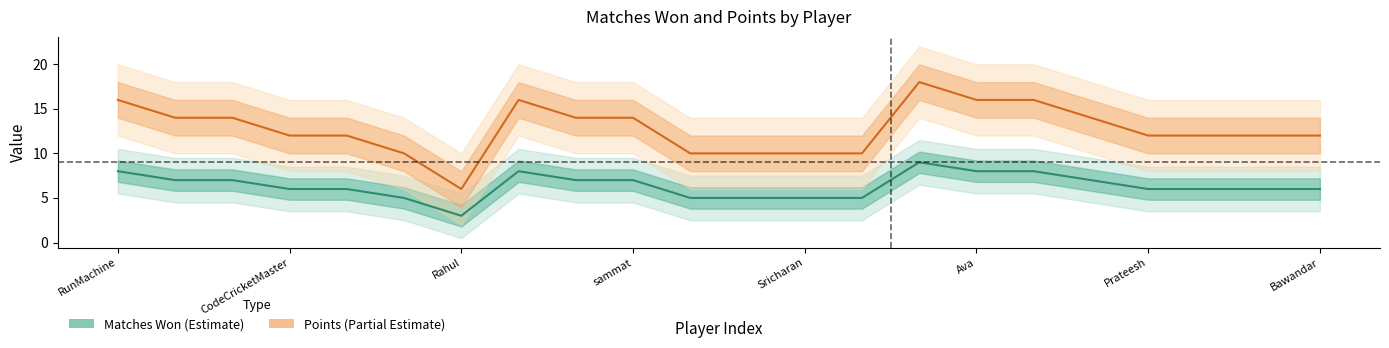

How many interior local valleys does the Points series have?

1